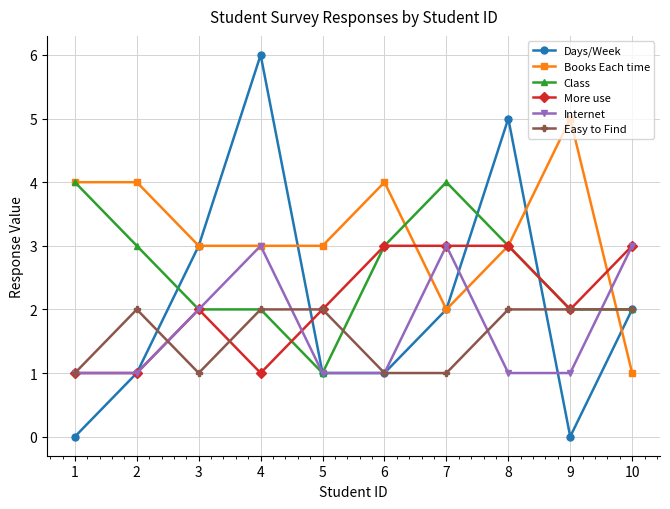

The value of More use at 7 is 3. True or false?

True